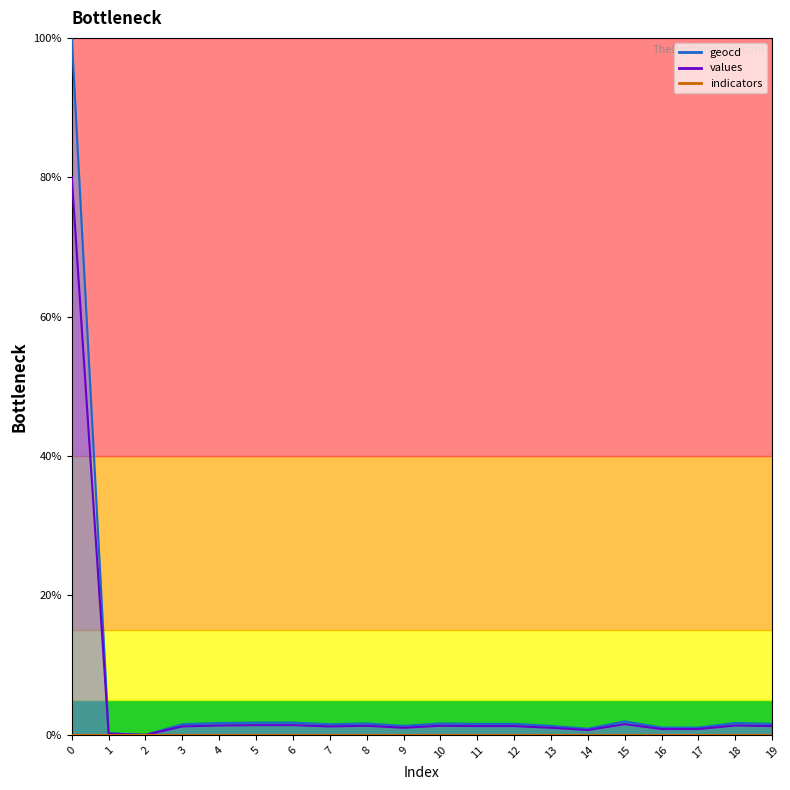

What is the average value of the geocd series?

6.3